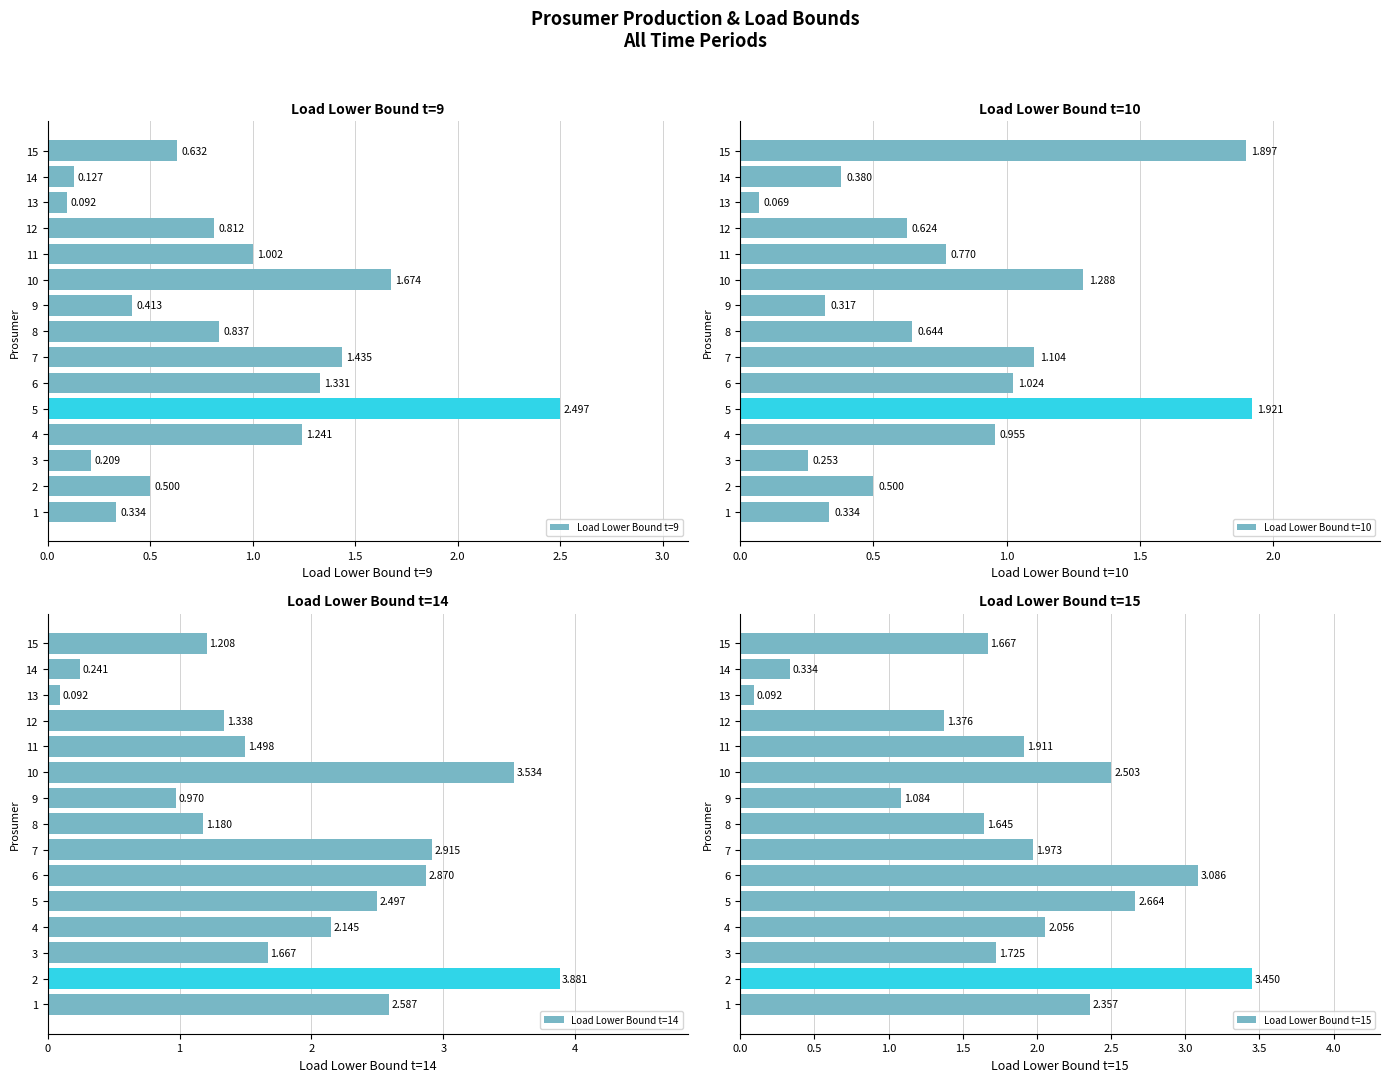

Which category has the highest value in the Load Lower Bound t=9 series?

5